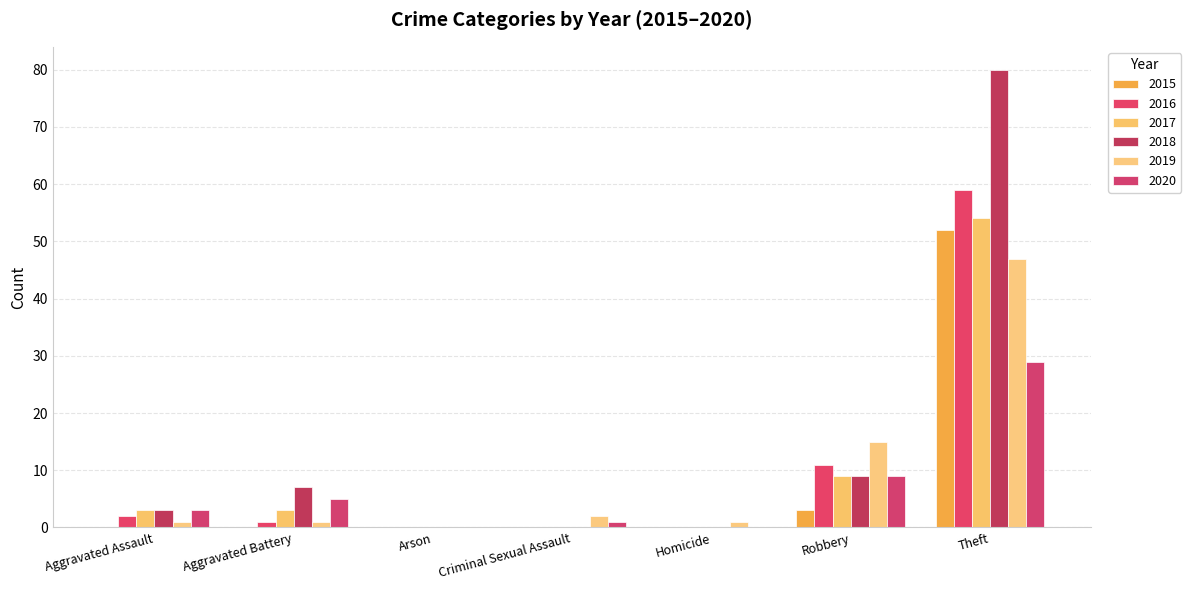

The value of 2016 at Theft is 25. True or false?

False